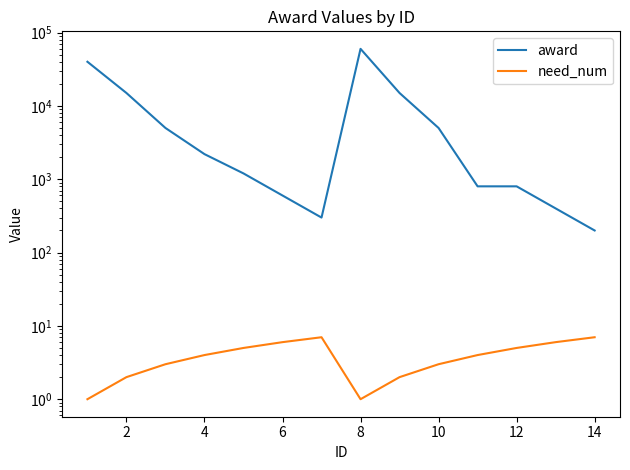

True or false: need_num and award intersect in this chart.

False